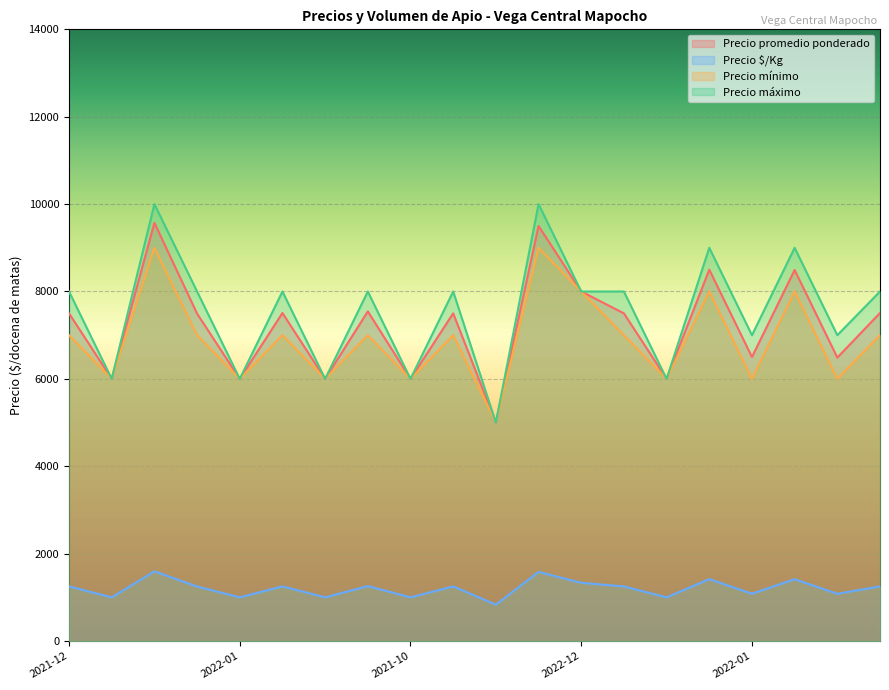

What value does the Precio $/Kg series have at 2021-08-03, to the nearest 100?

1200